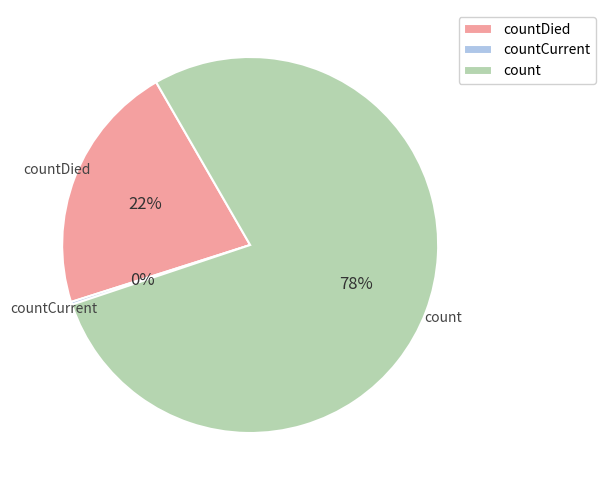

Which category accounts for the majority?

count